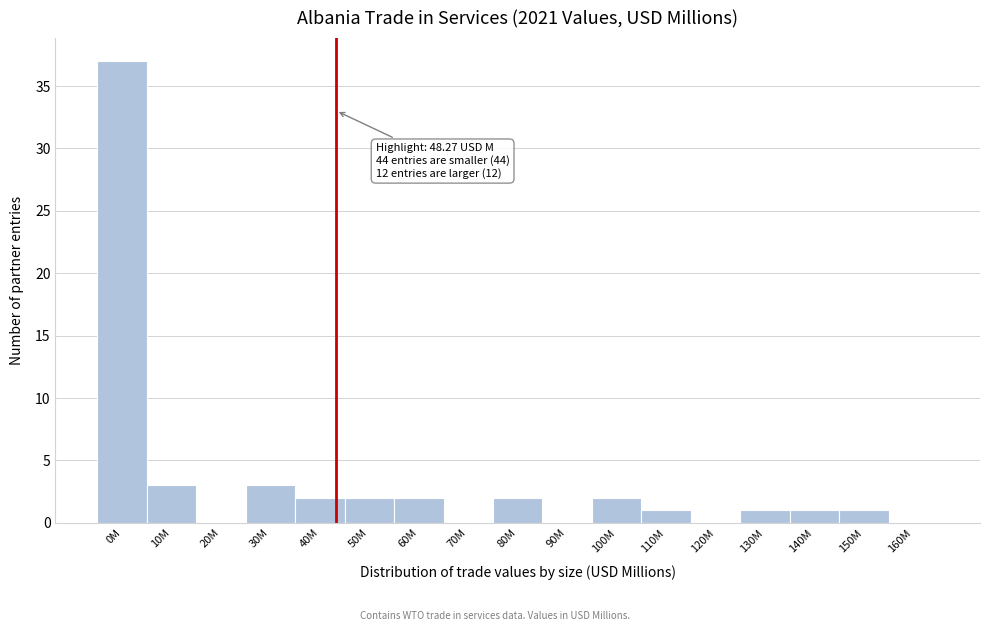

Reading left to right, what are all the values shown in this chart?

0M=37	10M=3	20M=0	30M=3	40M=2	50M=2	60M=2	70M=0	80M=2	90M=0	100M=2	110M=1	120M=0	130M=1	140M=1	150M=1	160M=0